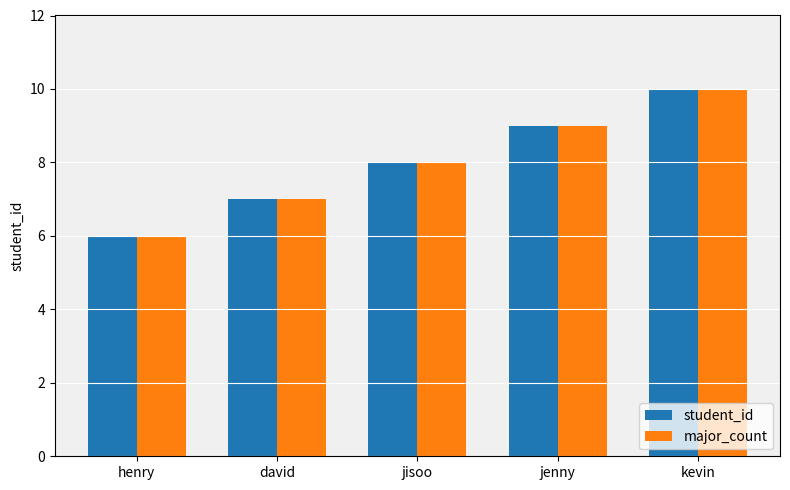

At which category does the chart reach its minimum across all series?

henry